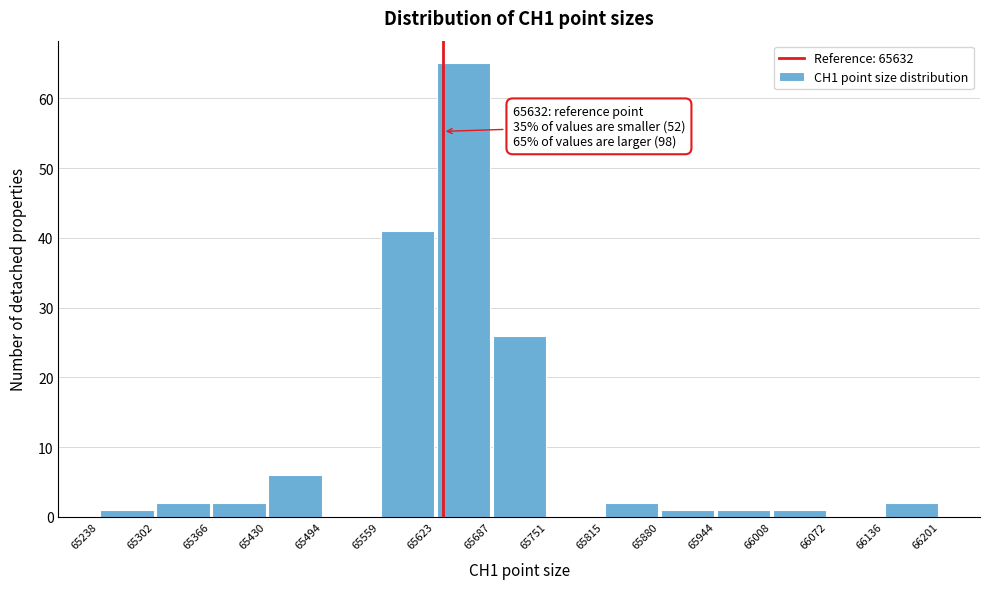

Over which range of the x-axis is the bar tallest?

65623 to 65687